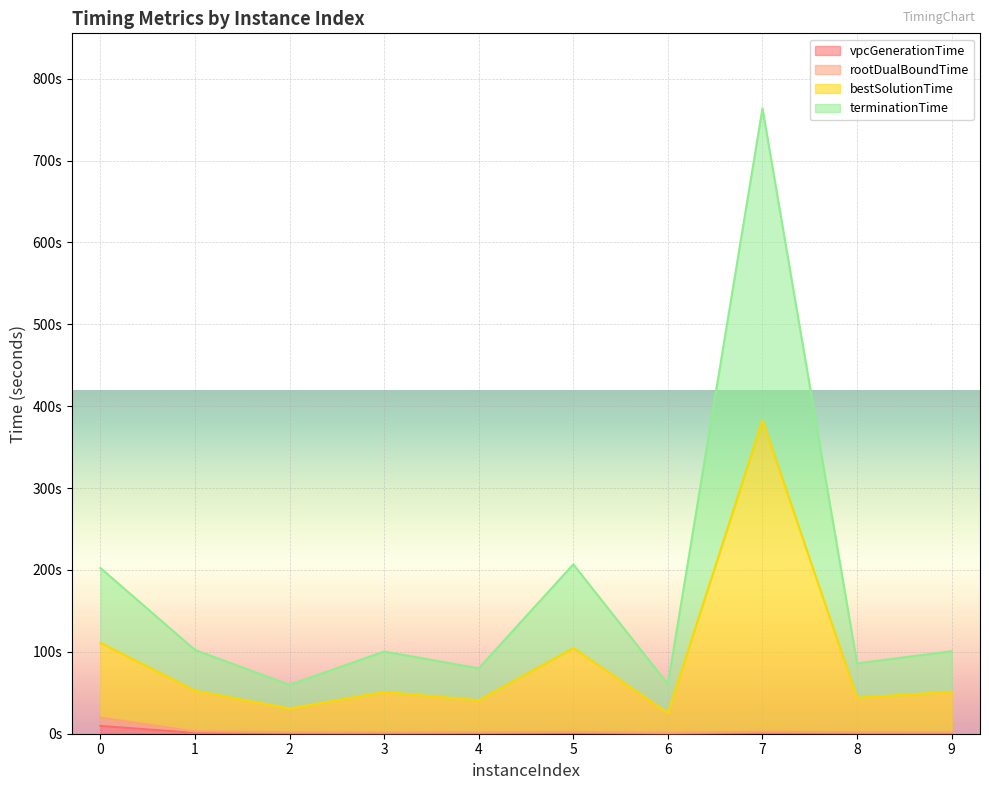

How many lines are shown in the chart?

4